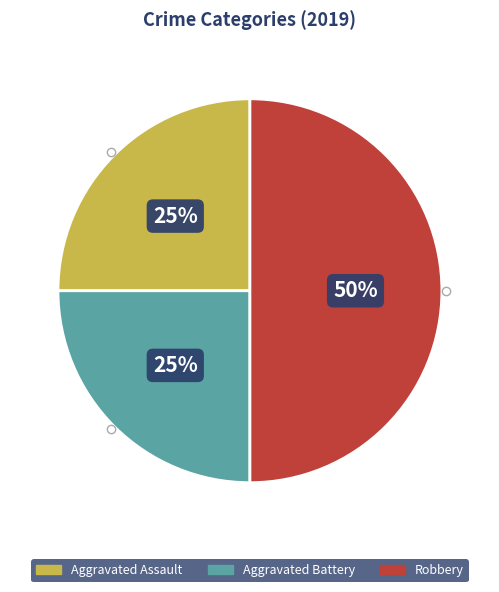

What is the largest slice in the pie chart?

Robbery